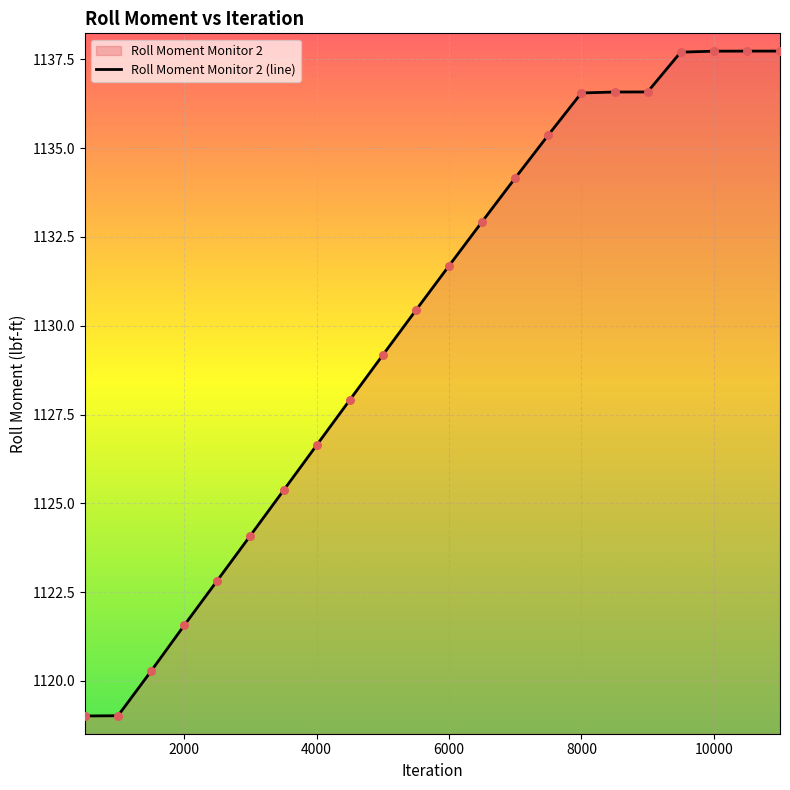

Which has a higher value, 6500 or 9000?

9000